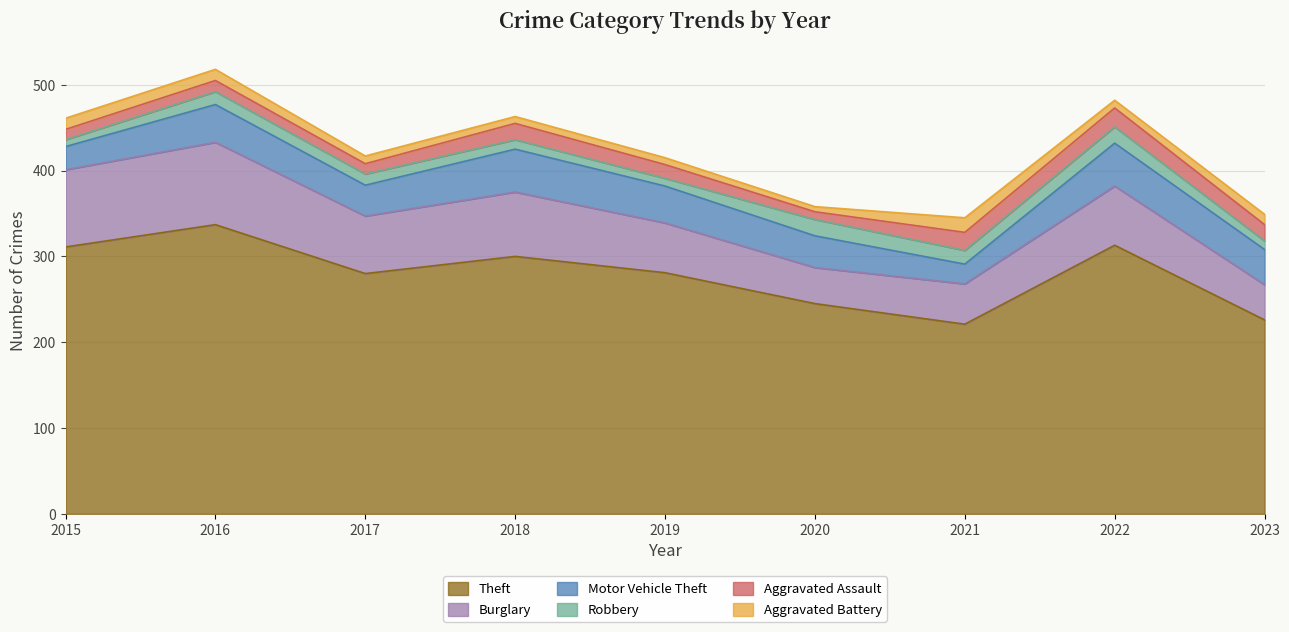

Reading left to right, list all the values displayed in this chart.

Theft: 311	337	280	300	281	245	221	313	226
Burglary: 90	96	67	75	58	42	47	69	41
Motor Vehicle Theft: 27	44	36	50	43	37	23	50	41
Robbery: 8	15	13	11	9	19	16	19	10
Aggravated Assault: 12	13	12	19	16	9	21	22	19
Aggravated Battery: 13	13	9	8	8	6	17	9	12